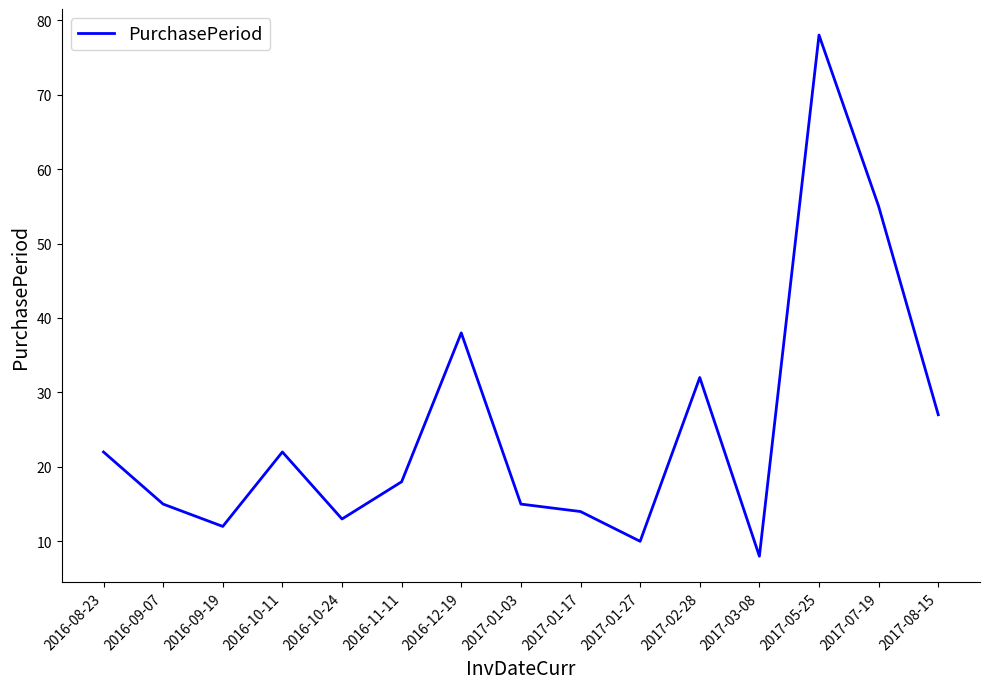

What is the greatest value displayed?

78